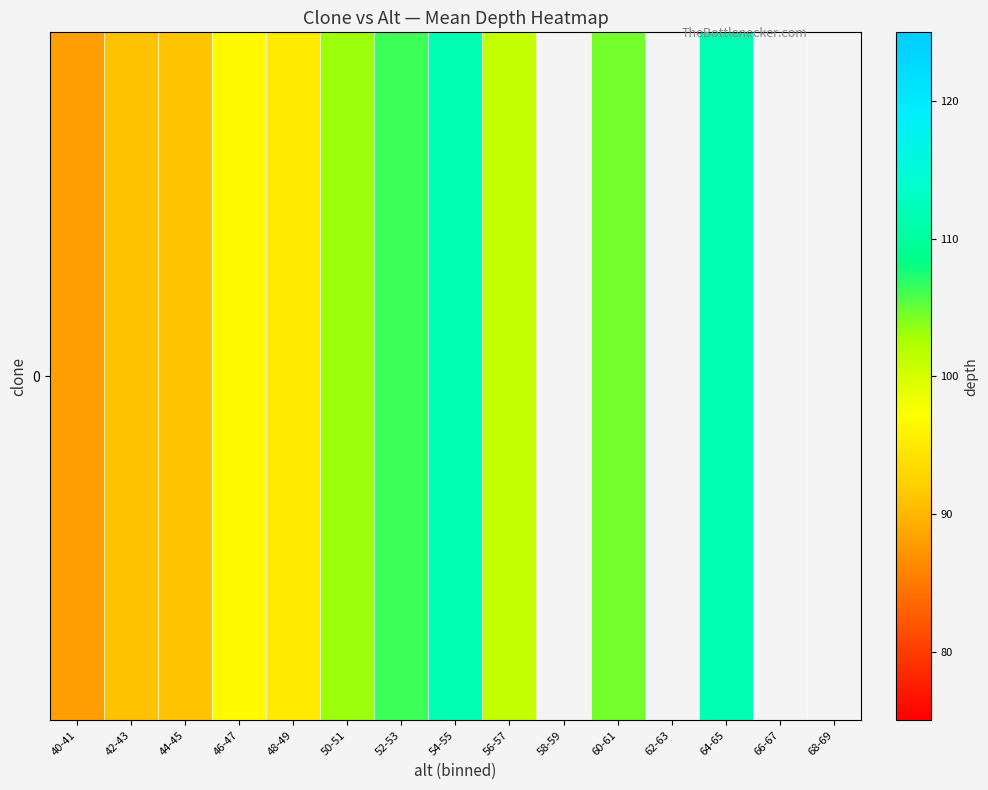

How many values are below 104?

7